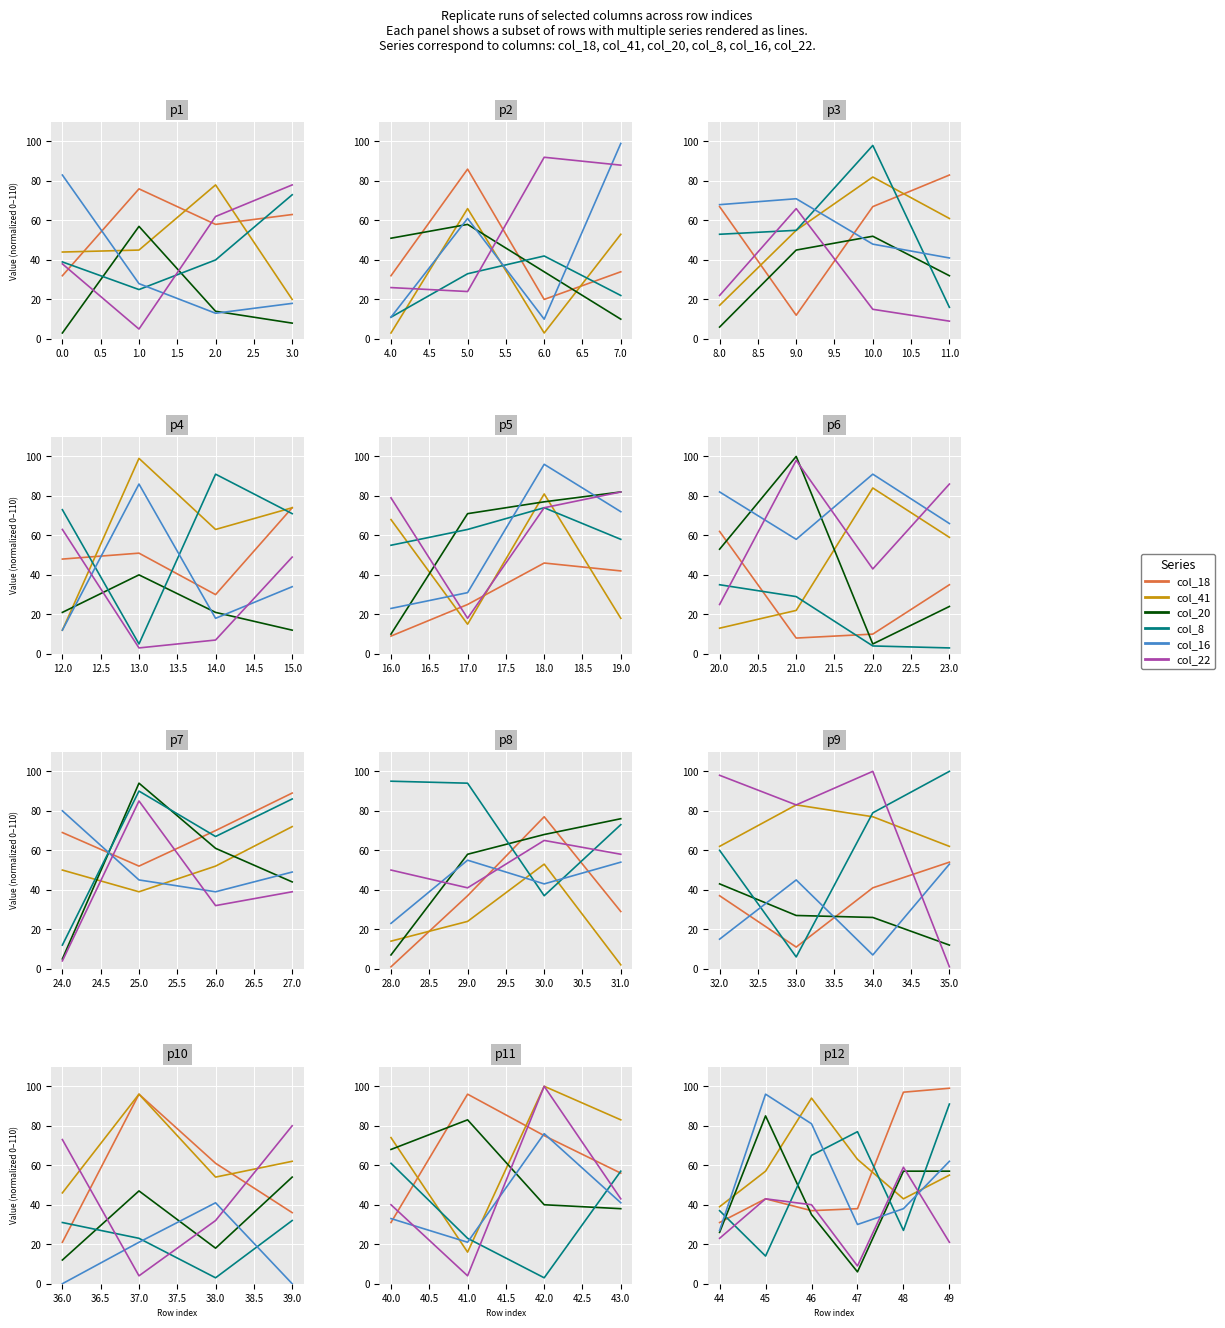

How many times do col_8 and col_22 cross each other?

4